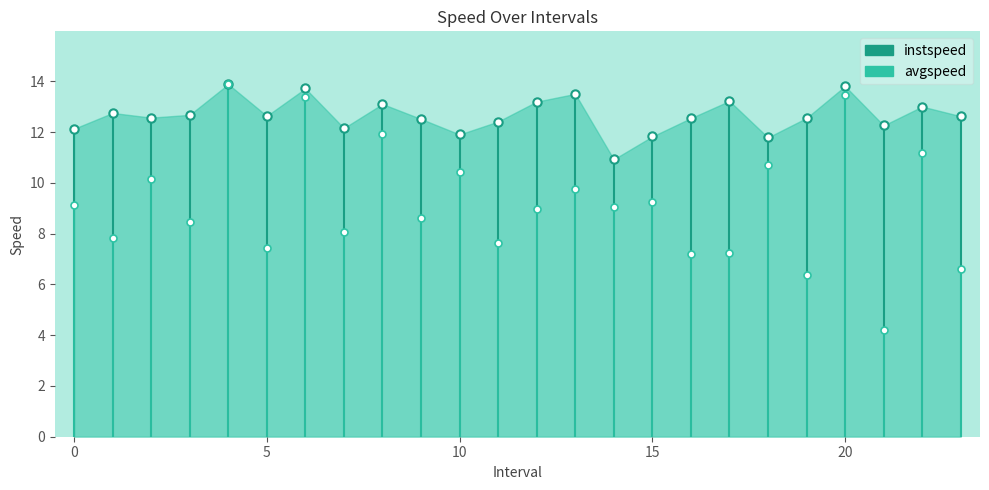

At 11, list the series in order from largest to smallest.

instspeed, avgspeed